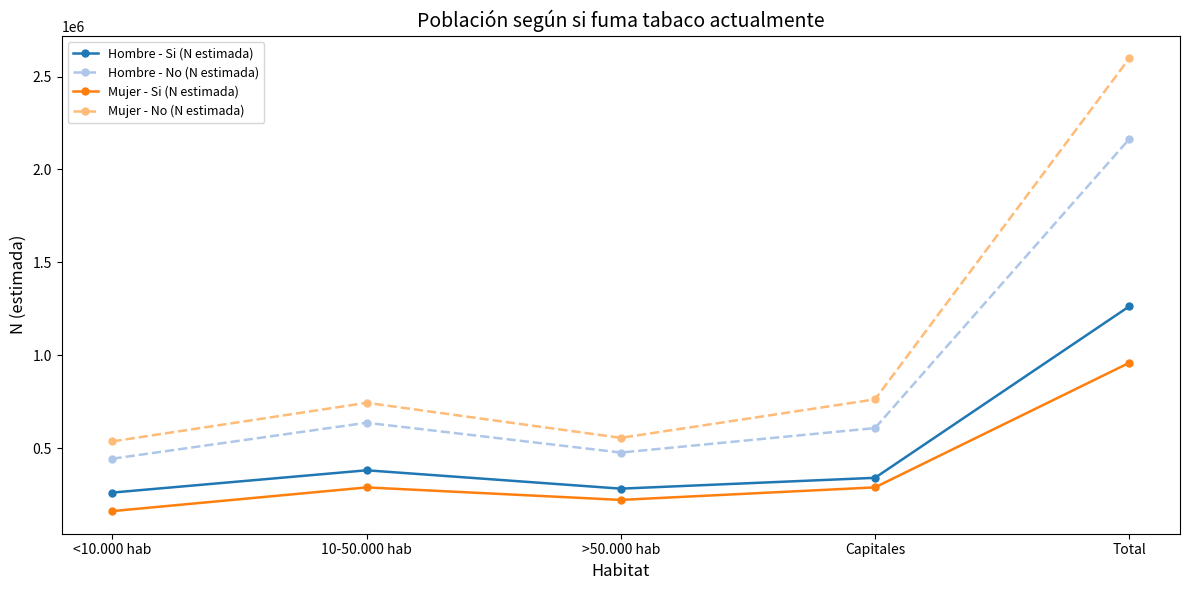

Which category has the highest value in the Hombre - Si (N estimada) series?

Total